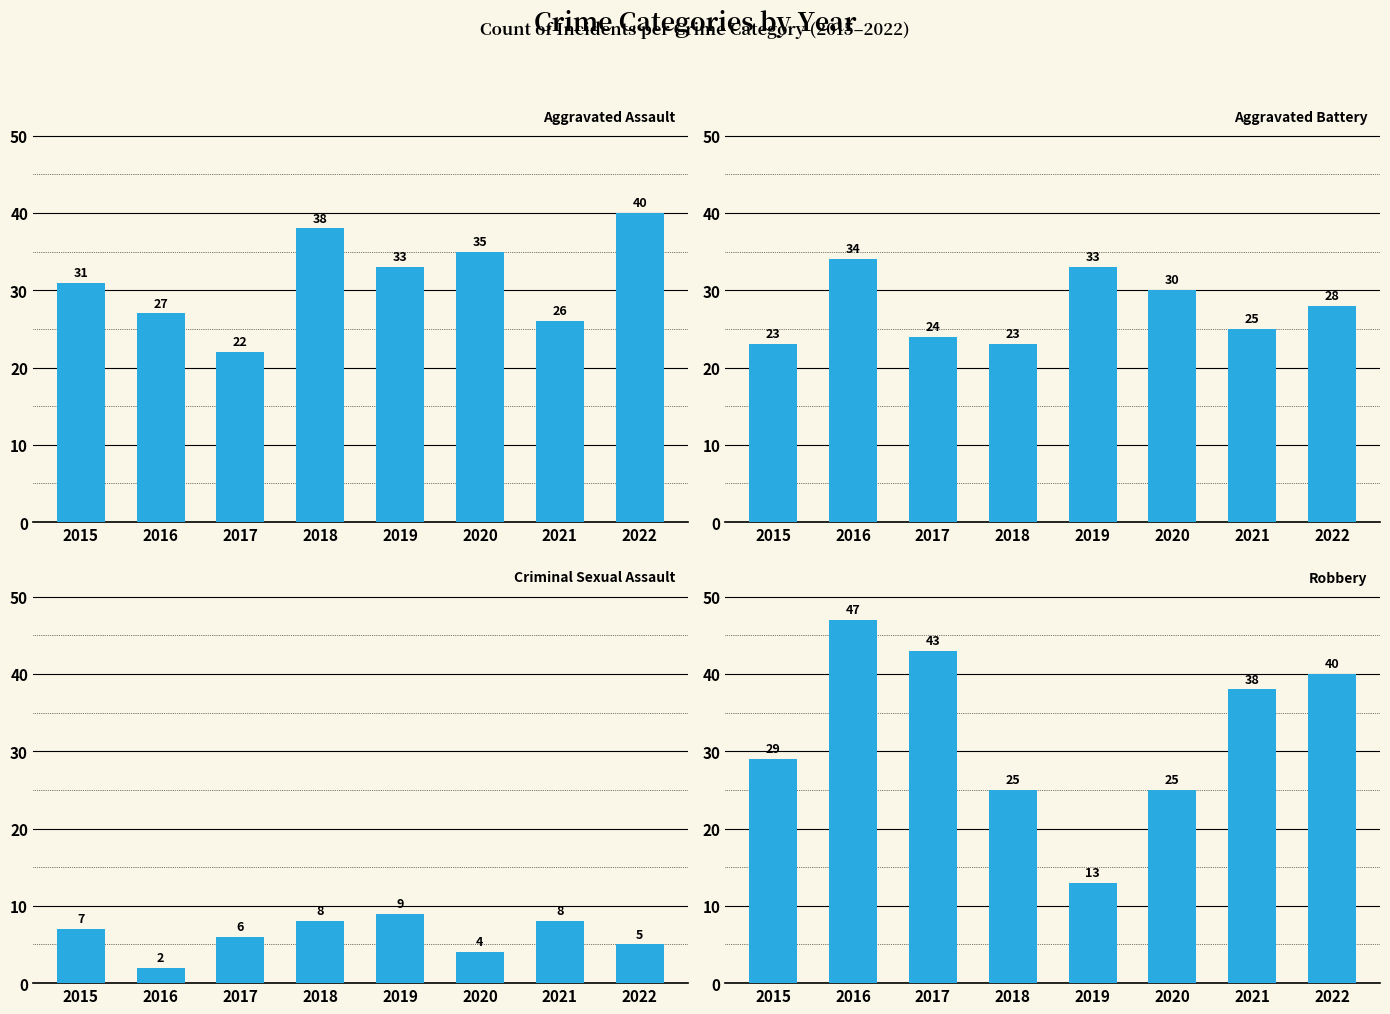

What is the difference between the Aggravated Battery values at 2022 and 2018?

5